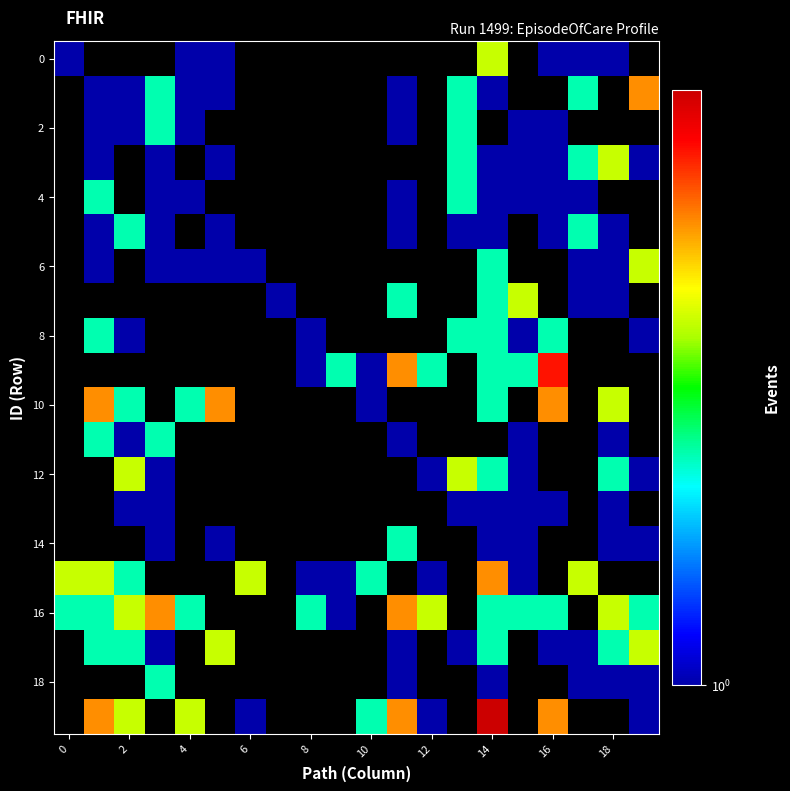

Which has a higher value, 10 or 13?

13